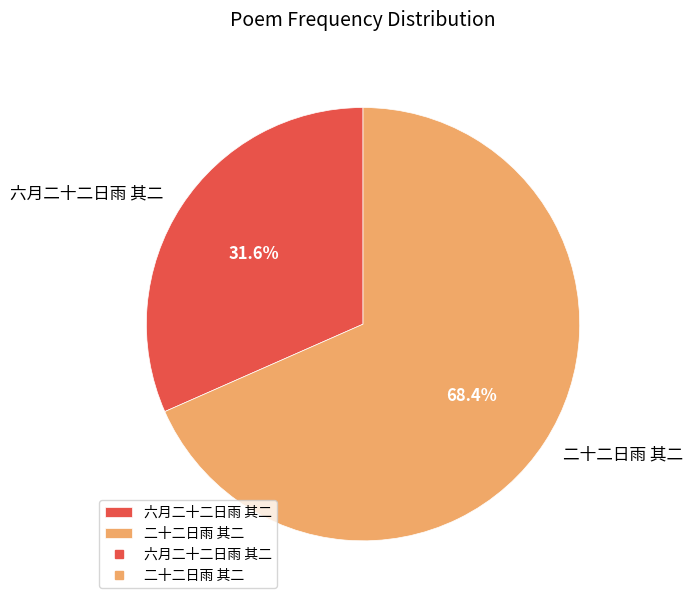

Which has a higher value, 二十二日雨 其二 or 六月二十二日雨 其二?

二十二日雨 其二